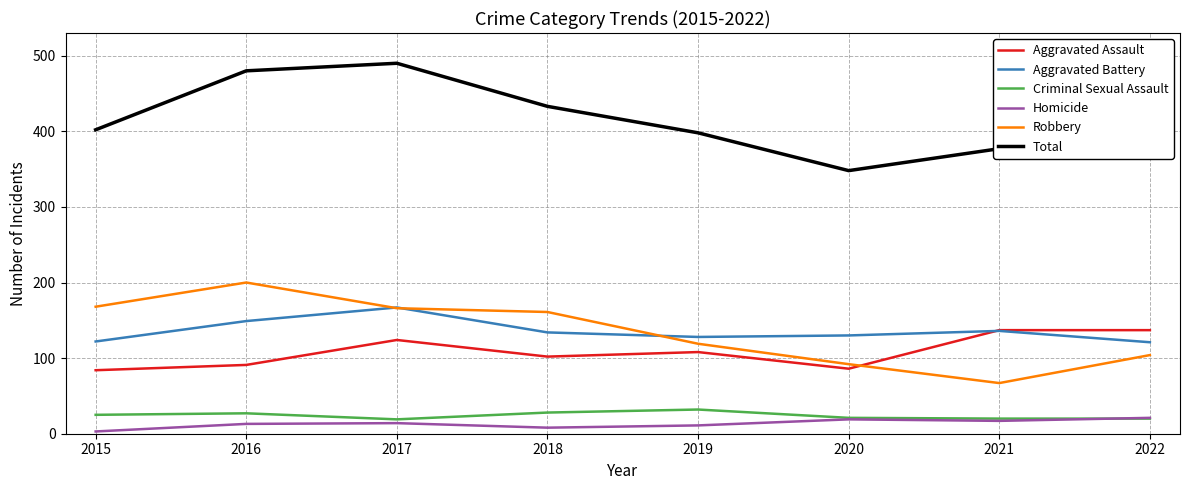

The Criminal Sexual Assault series shows 21 at 2020. True or false?

True